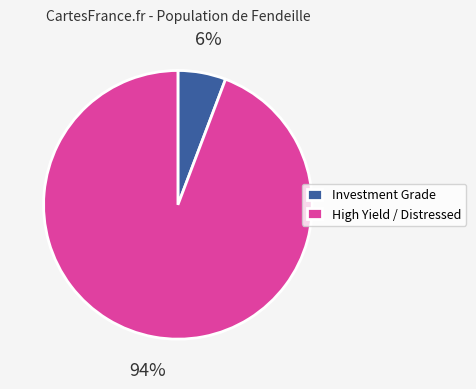

How many slices are in this pie chart?

2